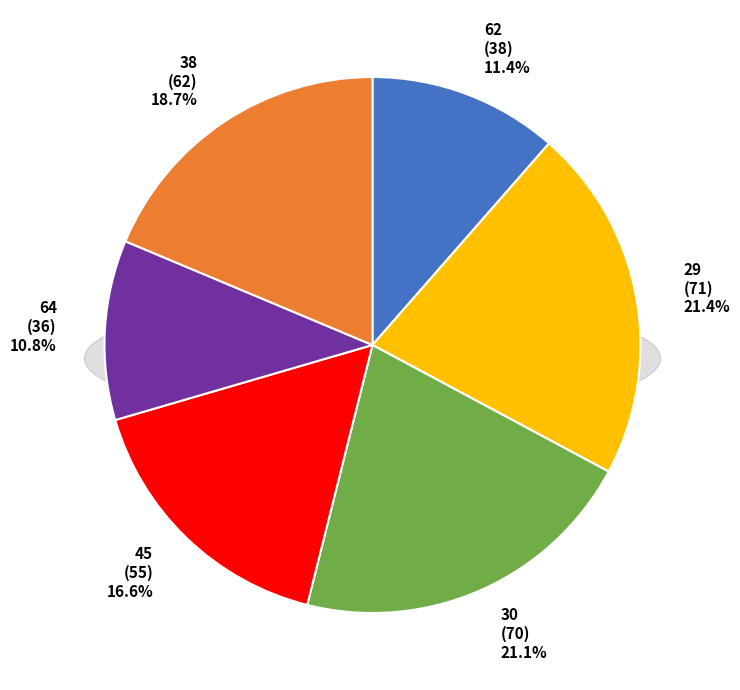

Count the number of slices in the pie.

6